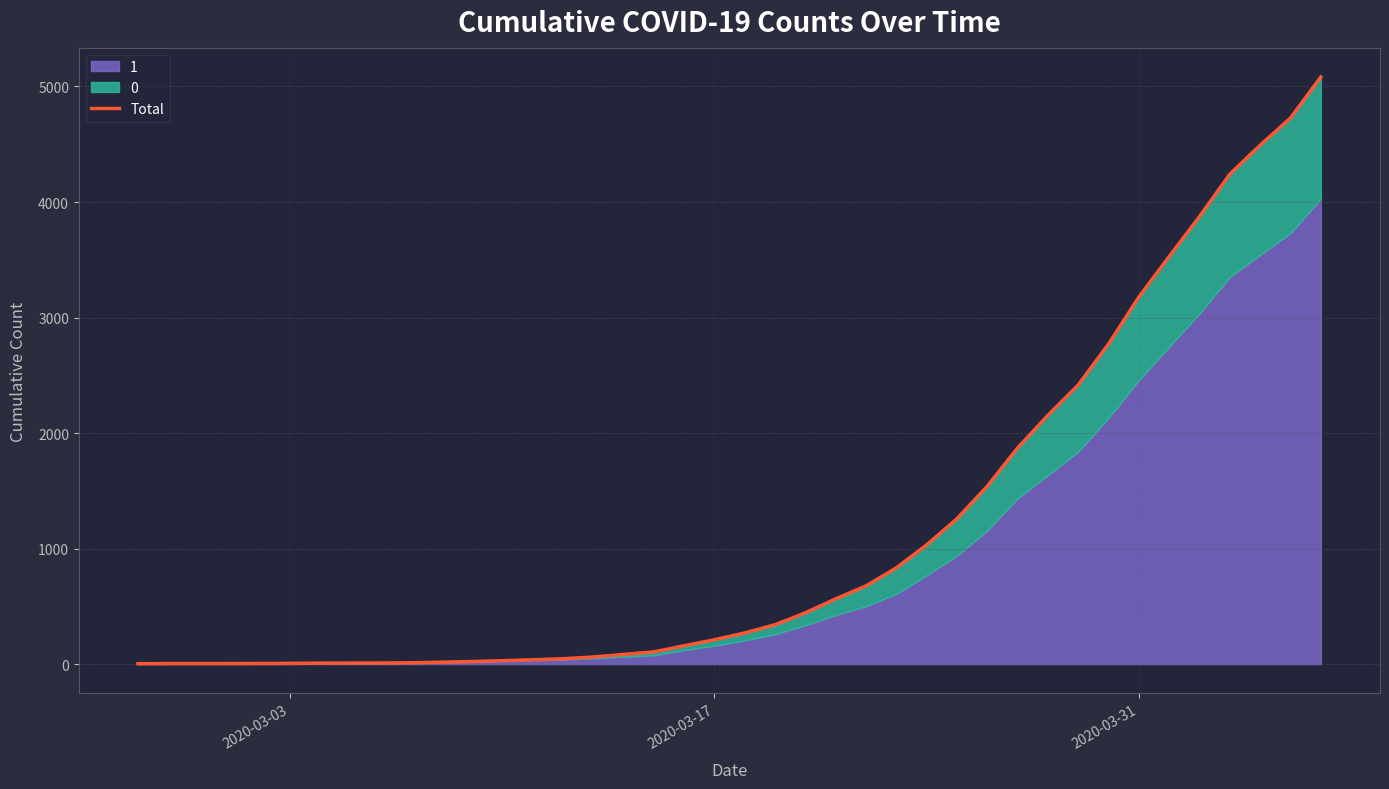

The chart shows a value of 4904 at 32. True or false?

False